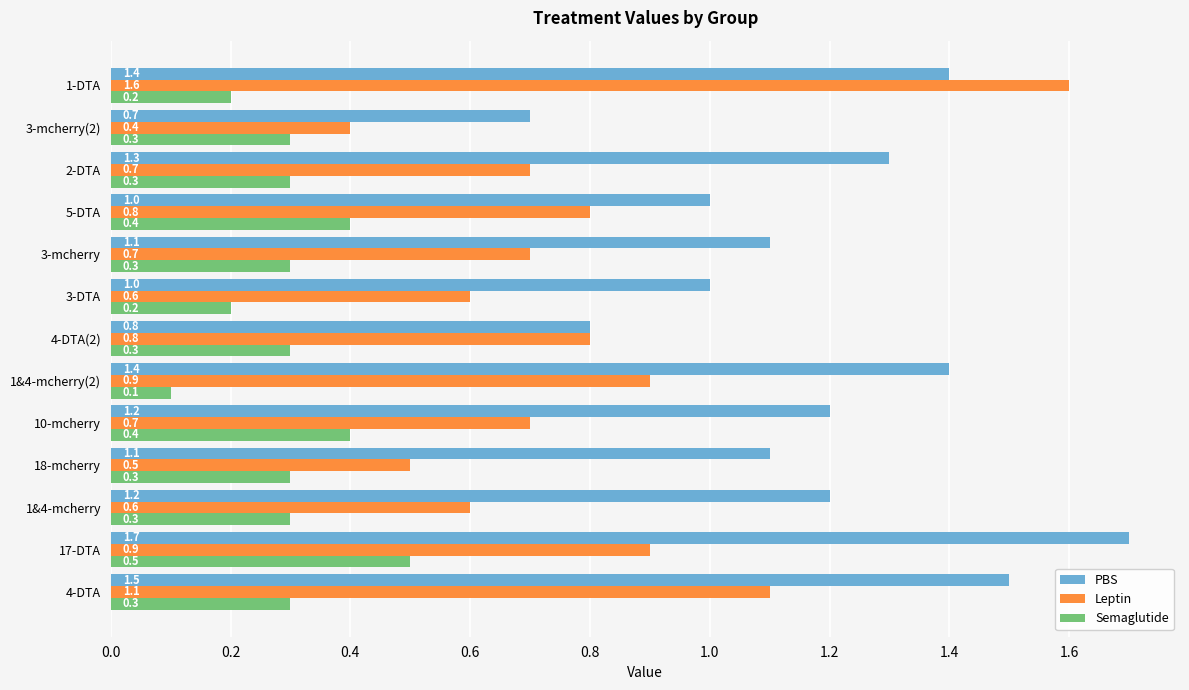

Rank the series by their average value, from lowest to highest.

Semaglutide, Leptin, PBS